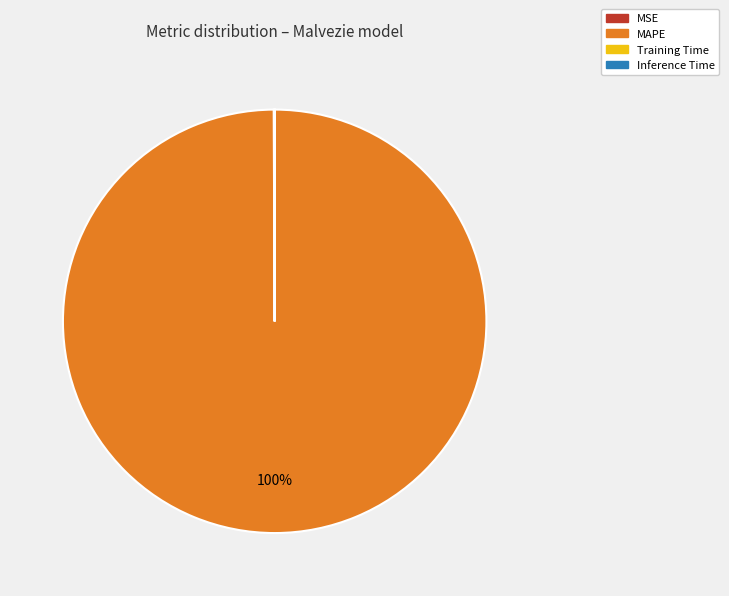

To the nearest percent, what is the difference between the largest and smallest slice percentages?

100%